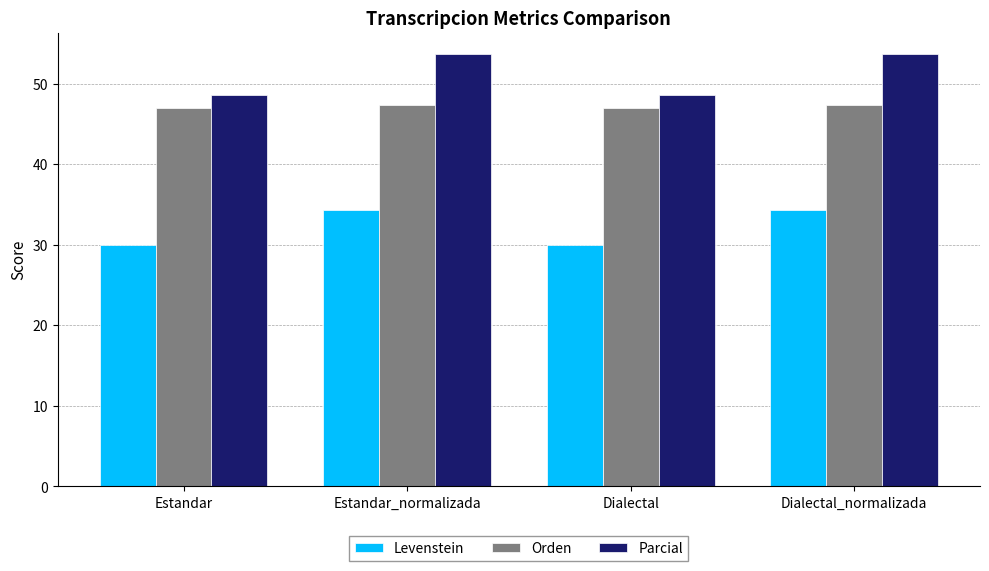

What is the difference between the maximum and minimum values in the Levenstein series?

4.3